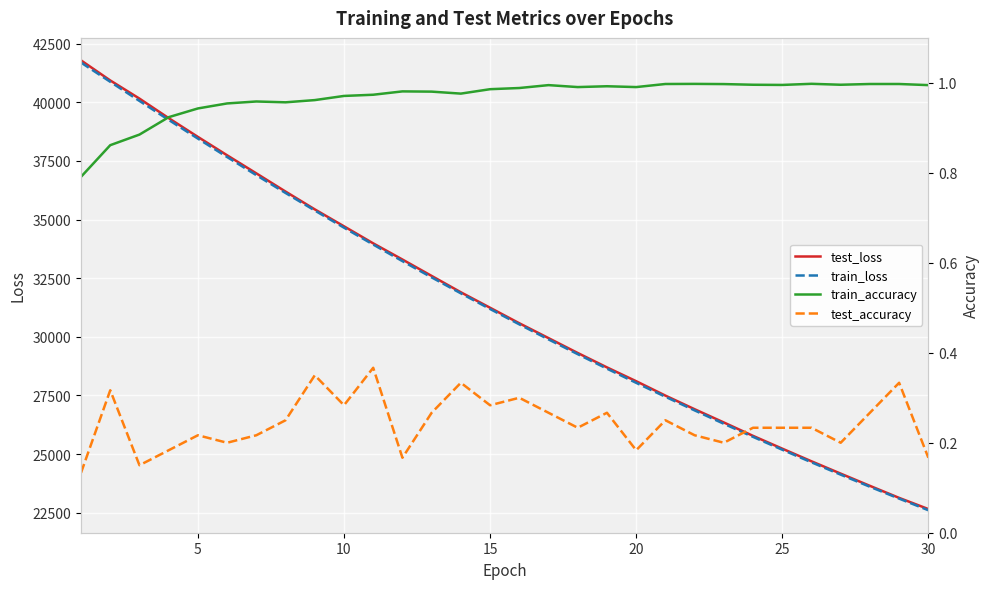

Which series has the widest spread of values?

test_loss